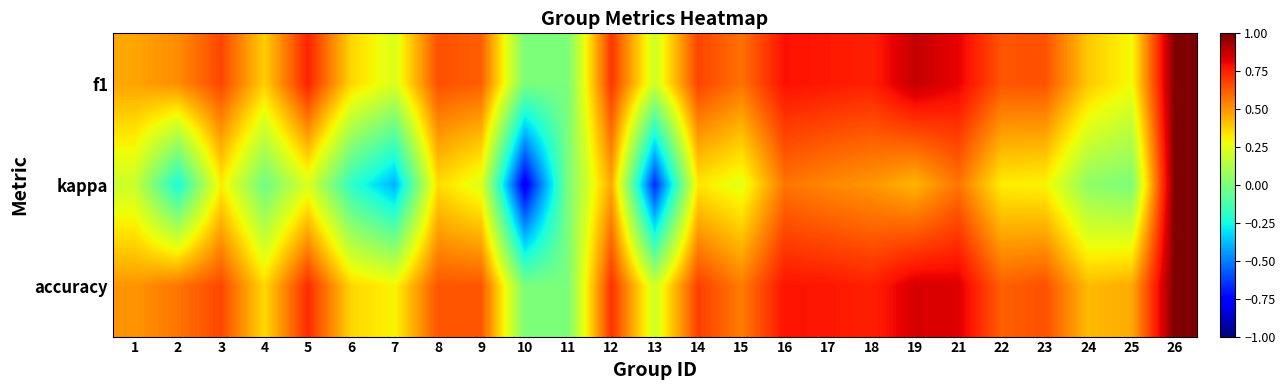

At how many categories does at least one series exceed 0?

23